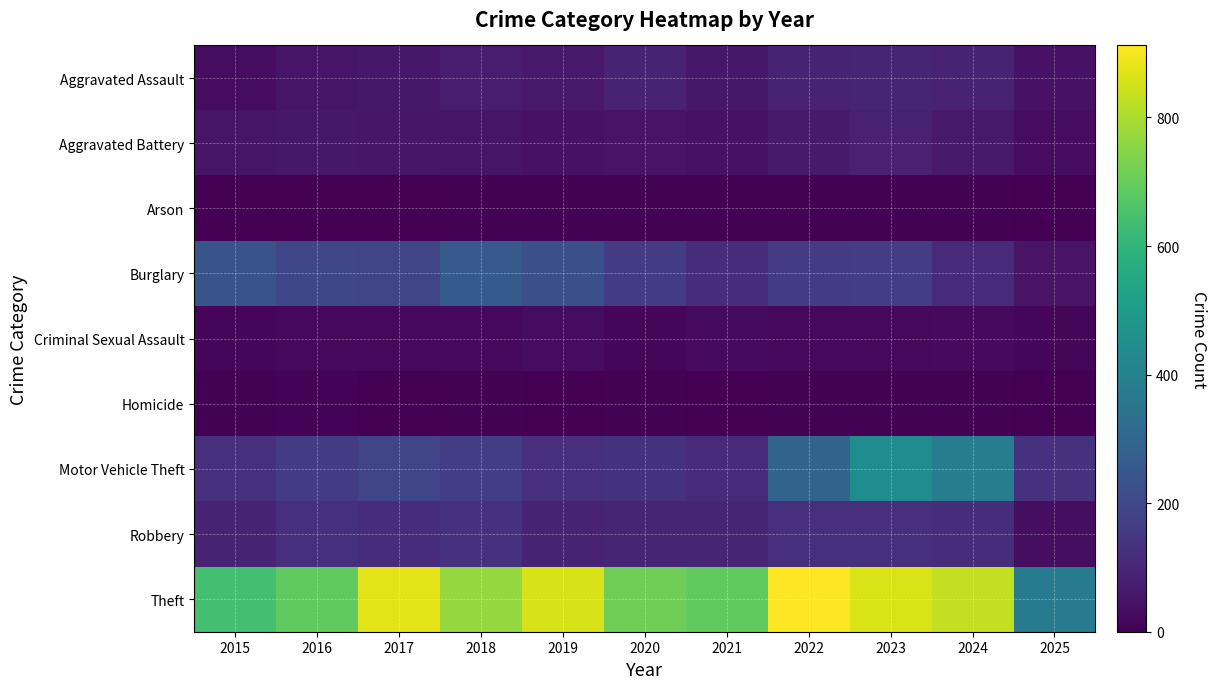

Which series changed the most between 2015 and 2021?

Burglary